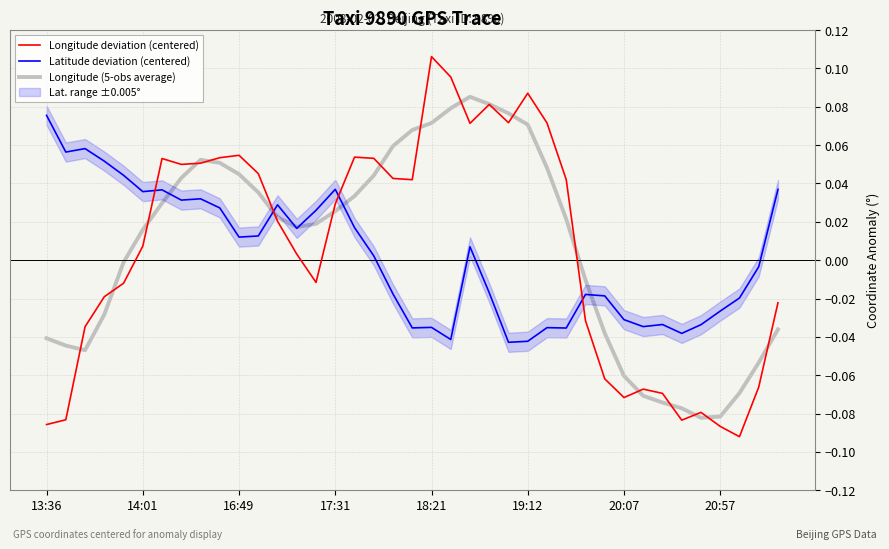

The Longitude deviation (centered) series shows -0.1 at 29. True or false?

False